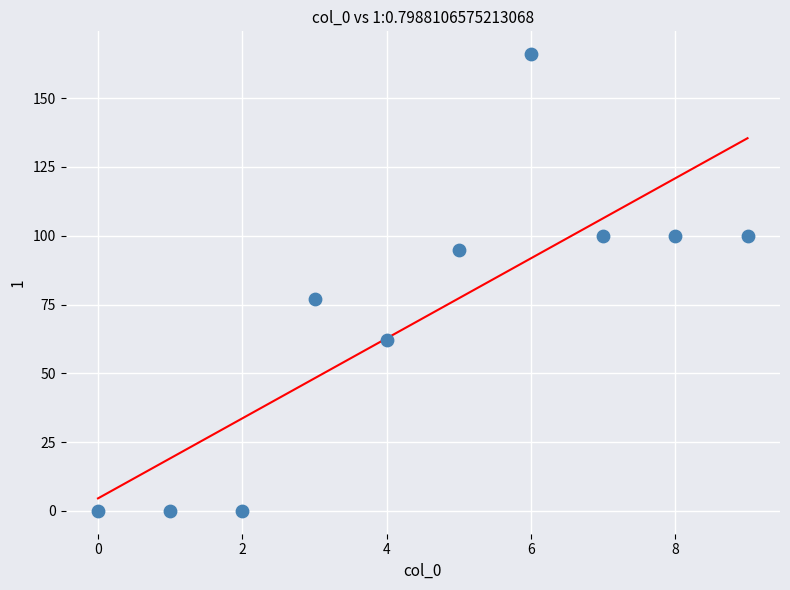

What Y value in the scatter plot is closest to 83?

77